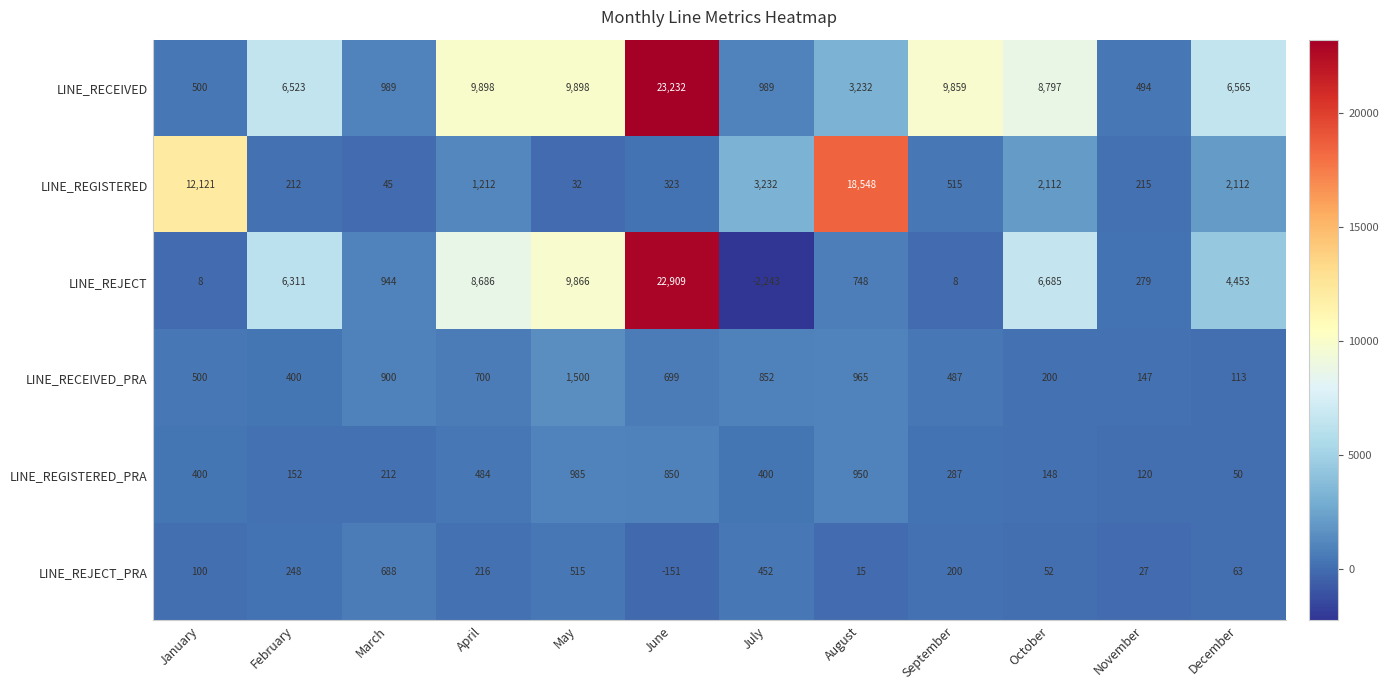

Rank the categories by LINE_REJECT_PRA value from highest to lowest.

March, May, July, February, April, September, January, December, October, November, August, June